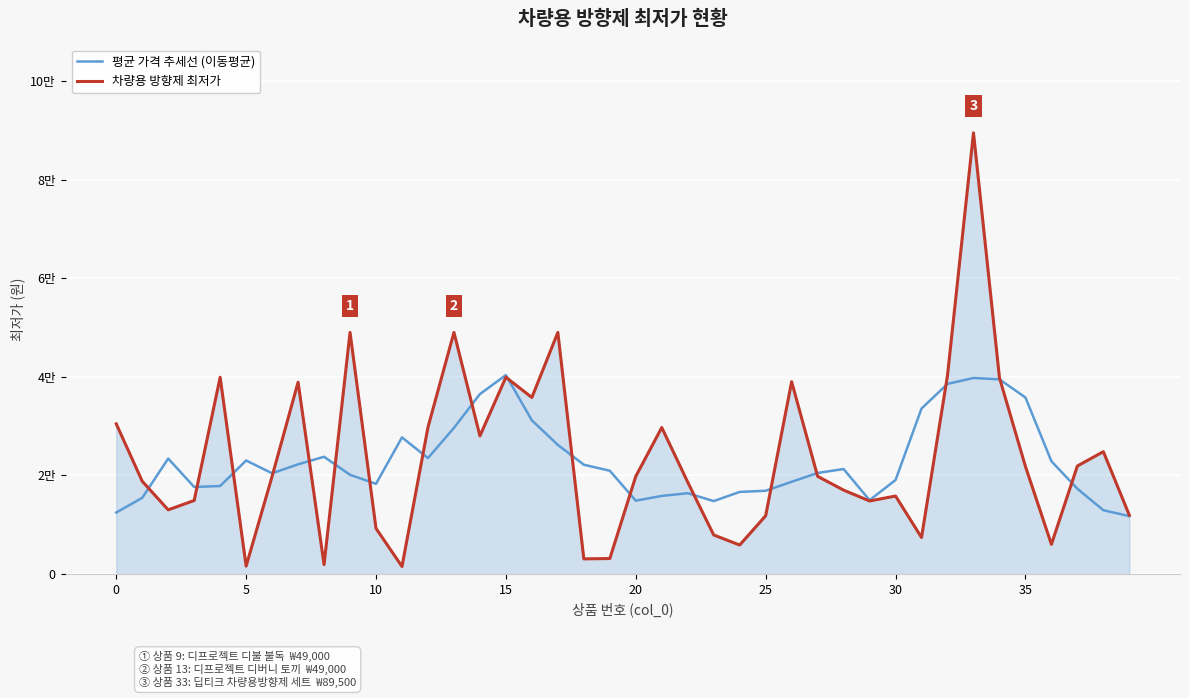

Which series has the largest range (max minus min)?

차량용 방향제 최저가